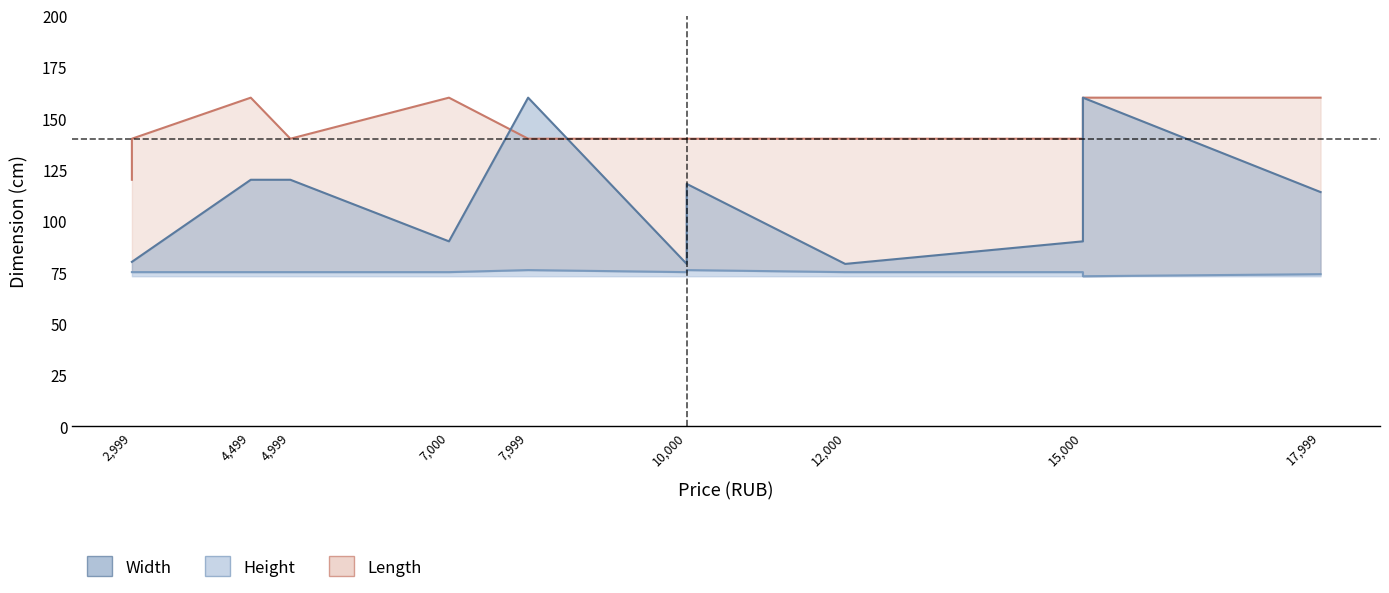

Which series has the largest total across all categories?

Length